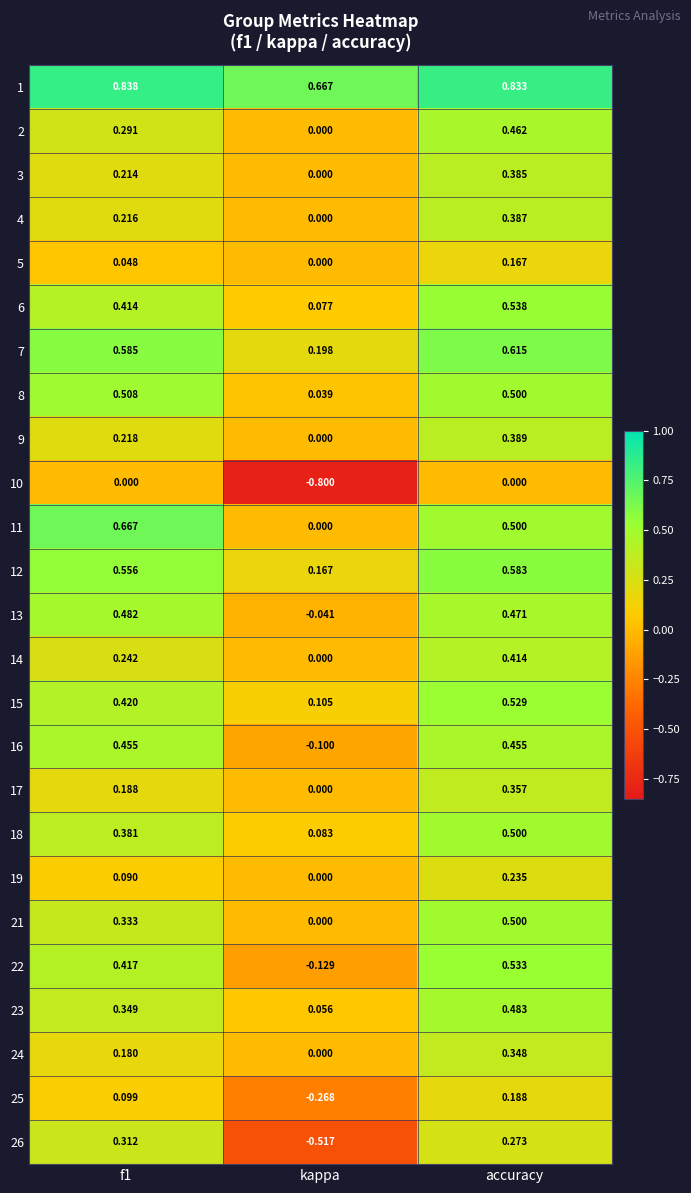

At which label is 12 closest to 0?

kappa